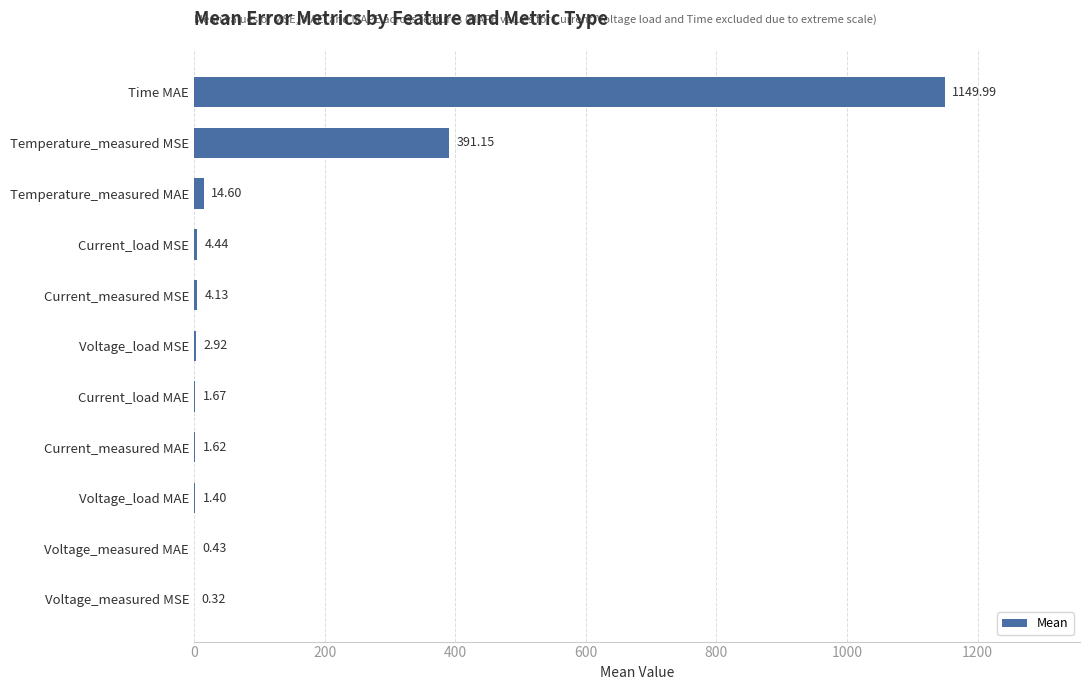

How many distinct data groups are displayed?

1